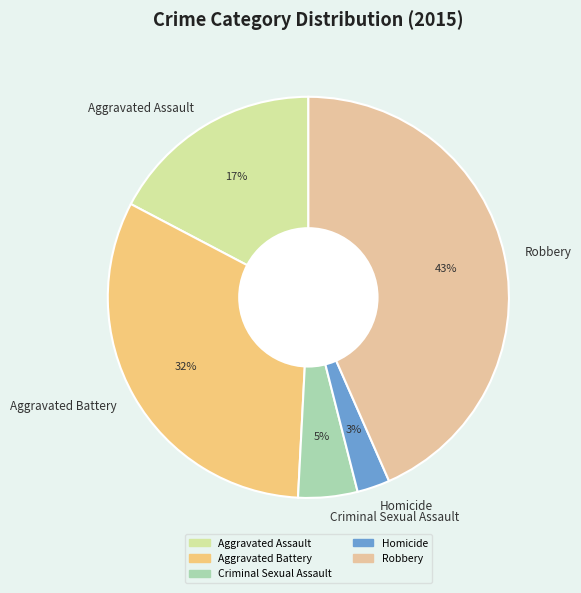

Do Criminal Sexual Assault and Homicide together represent more than half of the pie?

No